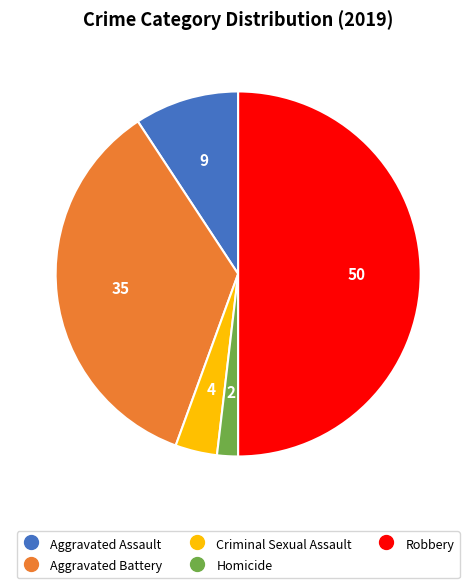

Rank the categories by value from highest to lowest.

Robbery, Aggravated Battery, Aggravated Assault, Criminal Sexual Assault, Homicide